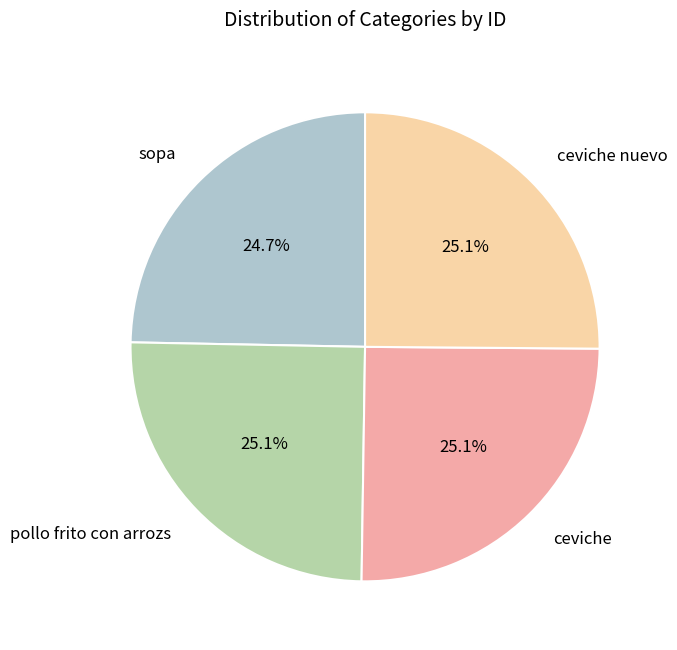

Does any single category account for the majority?

No